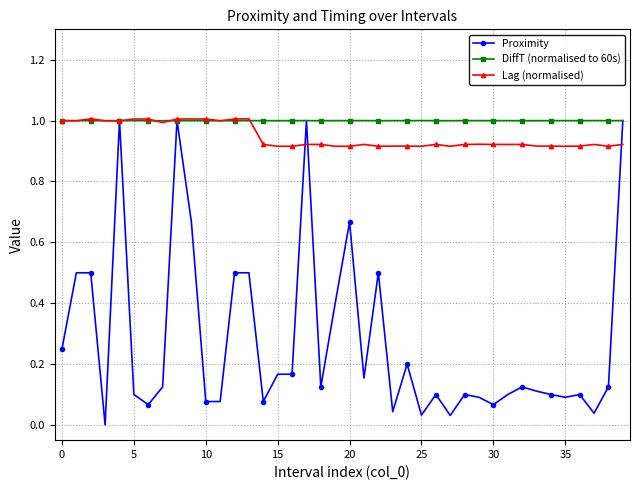

What is the value of the DiffT (normalised to 60s) point at the 20th from the left?

1.0